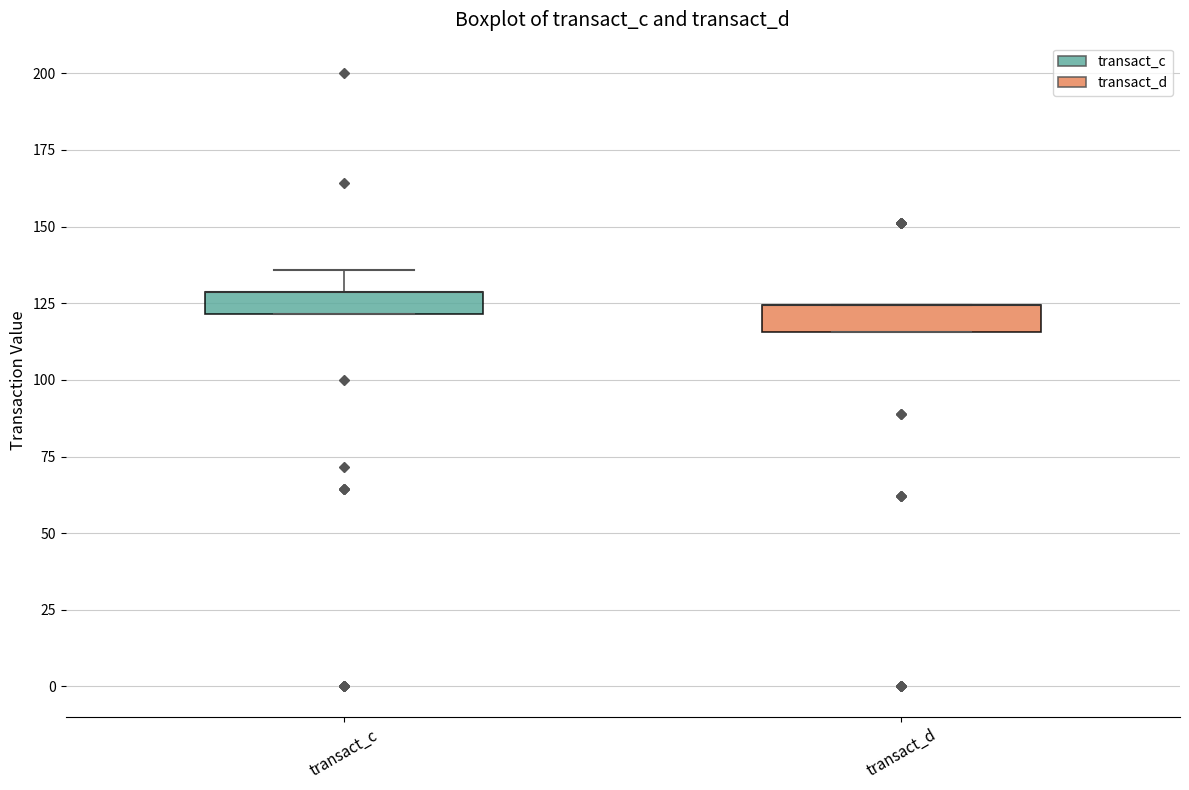

Where is the upper edge of the box for transact_d on the y-axis? The values are not printed on the chart, so give them approximately, as read against the axis.

125